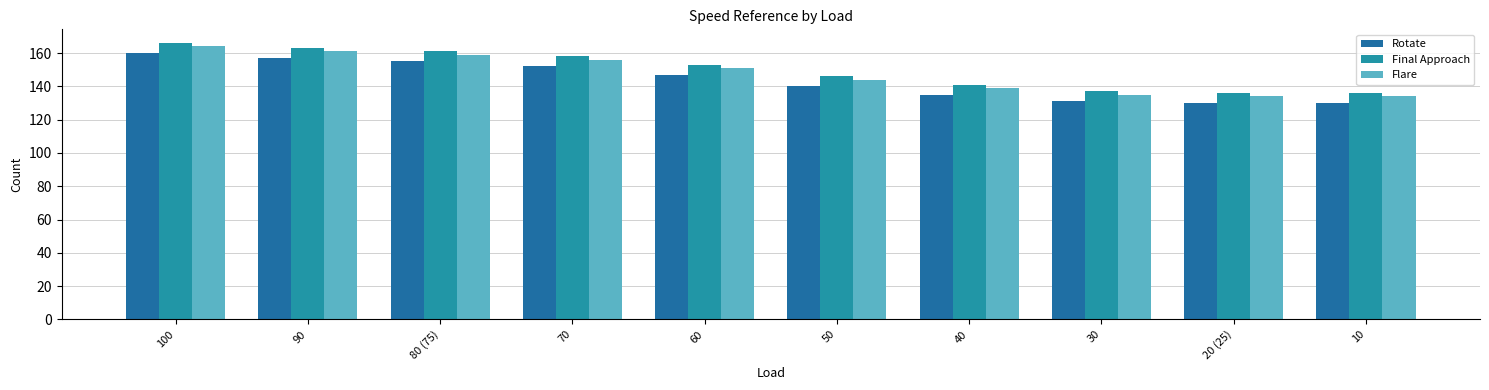

True or false: Rotate has a value of 140 at 50.

True